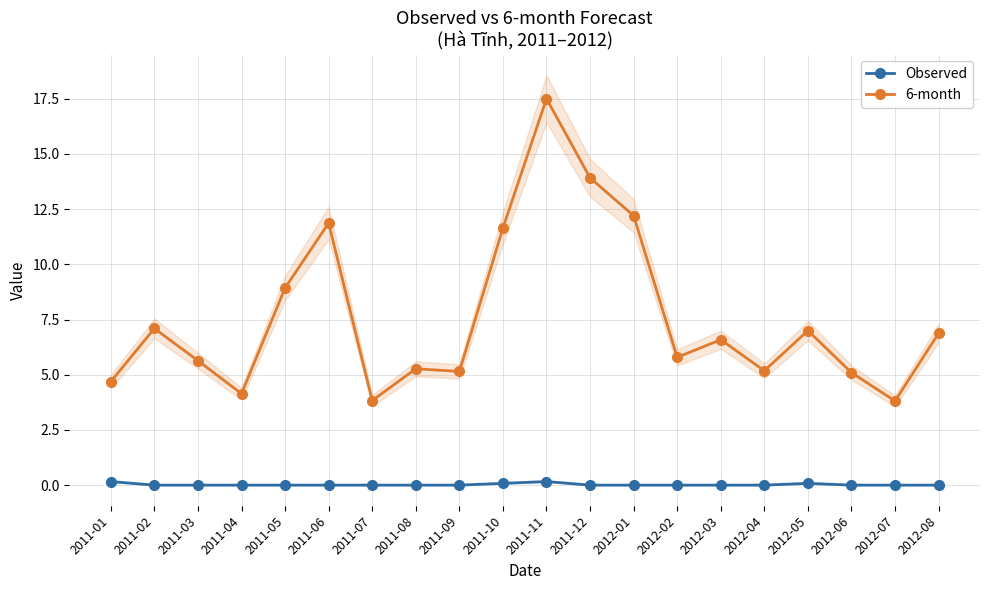

True or false: 6-month has more than 2 points higher than both neighbors.

True